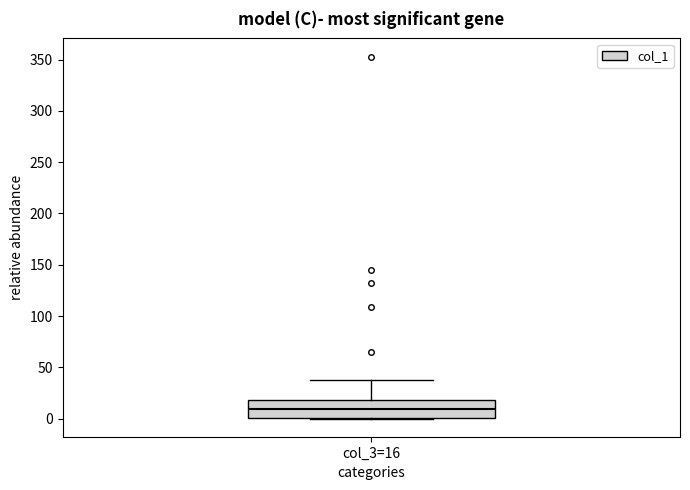

Read this box plot against the y-axis: the position of the median line, the range covered by the box, and the ends of both whiskers. The values are not printed on the chart, so give them approximately, as read against the axis.

median 10, box 0 to 20, whiskers 0 to 40